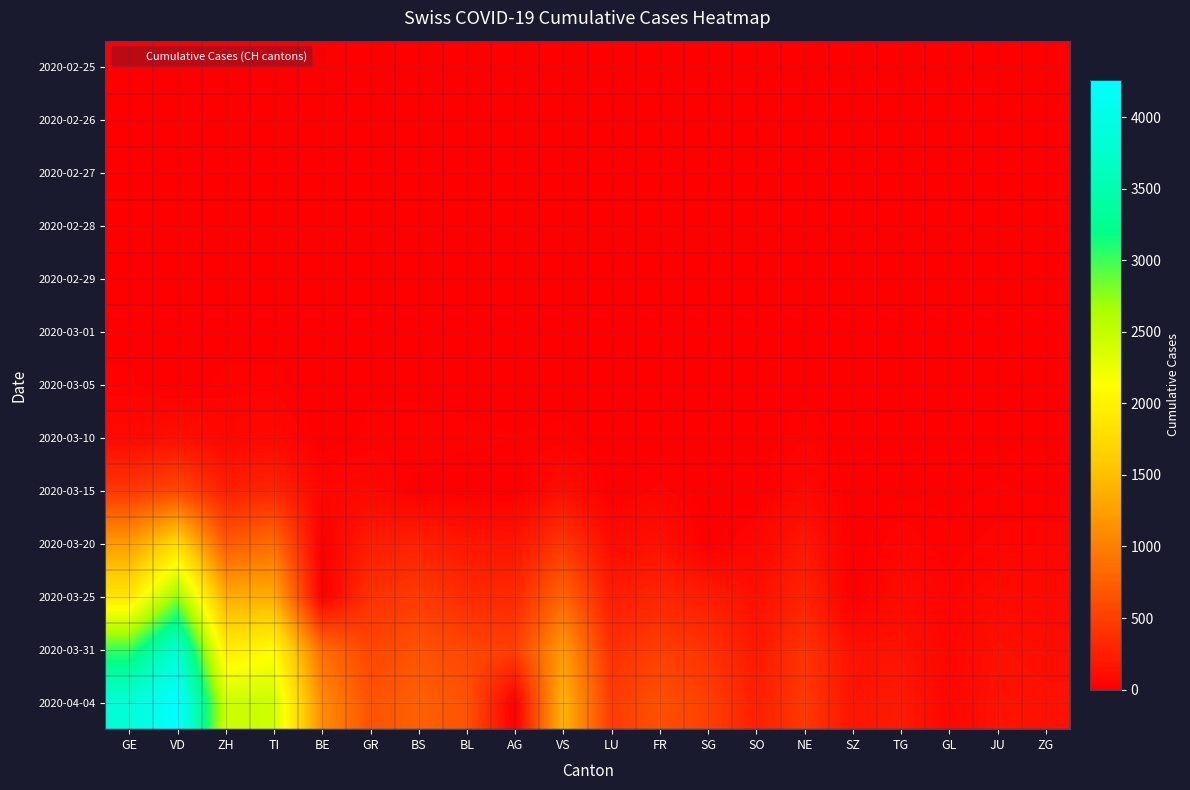

At which category is the sum across all series the highest?

VD